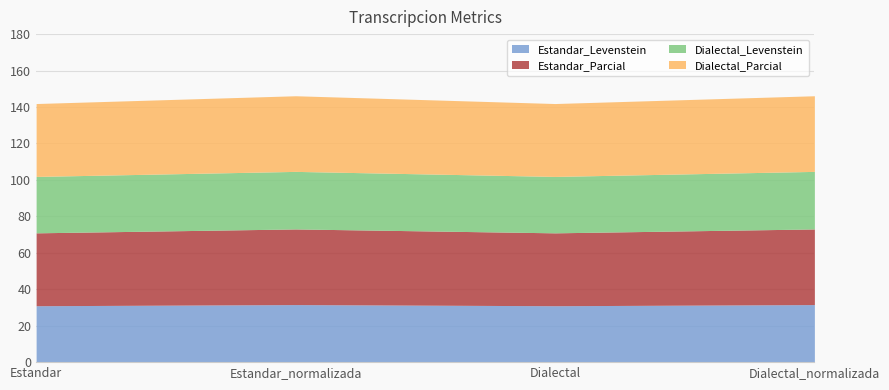

True or false: Estandar_Parcial has a value of 41.5 at Dialectal_normalizada.

True